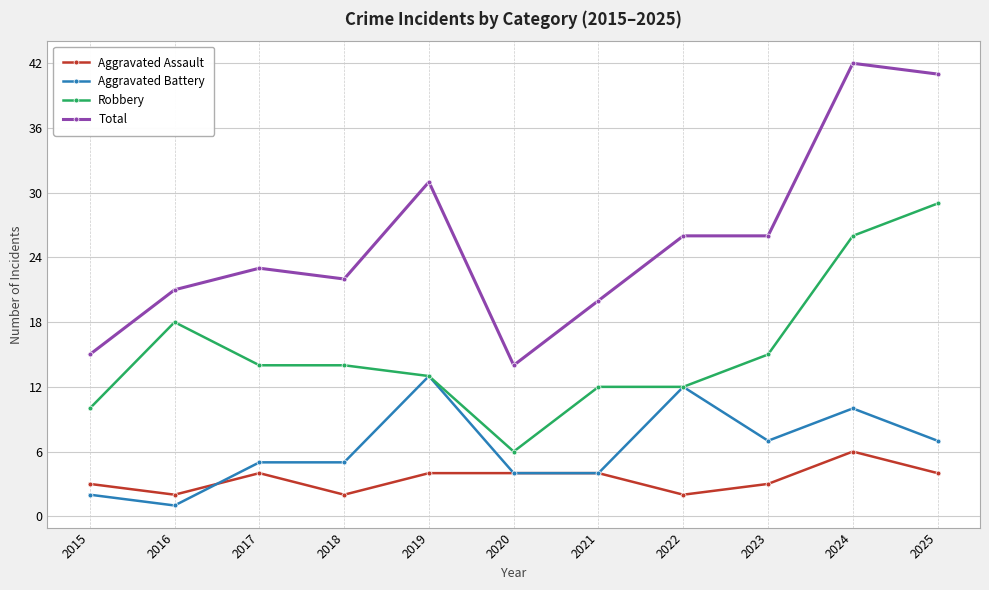

True or false: Robbery and Aggravated Assault intersect in this chart.

False